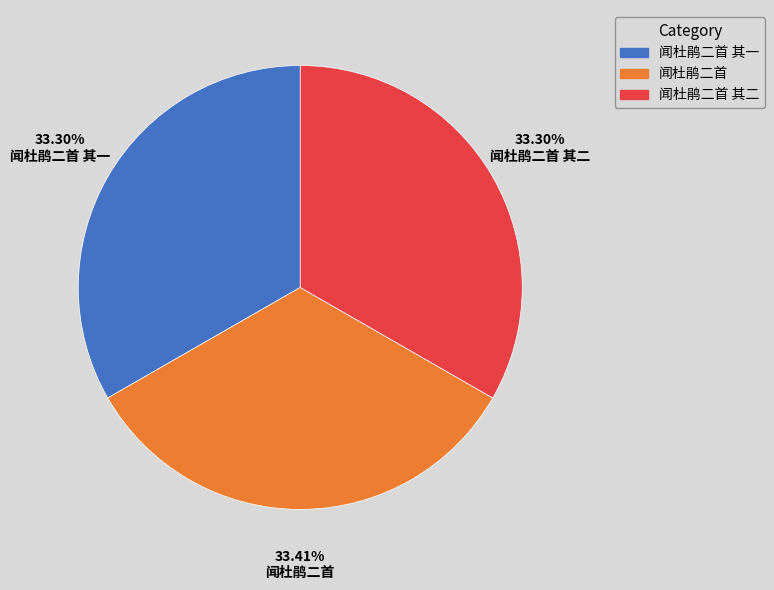

What is the ratio of the value at 闻杜鹃二首 其二 to the value at 闻杜鹃二首?

1.0